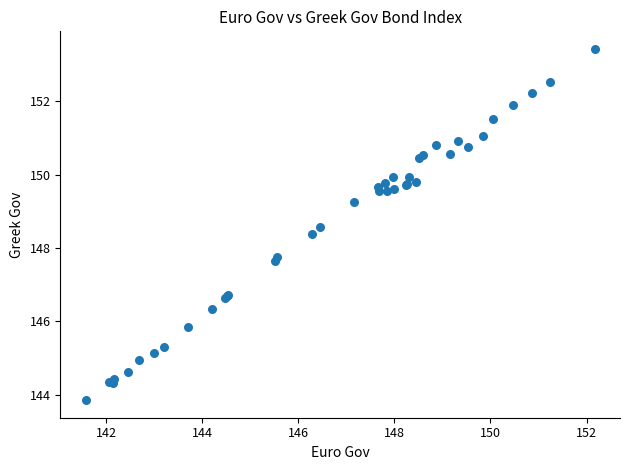

What Y value in the scatter plot is closest to 148?

147.8